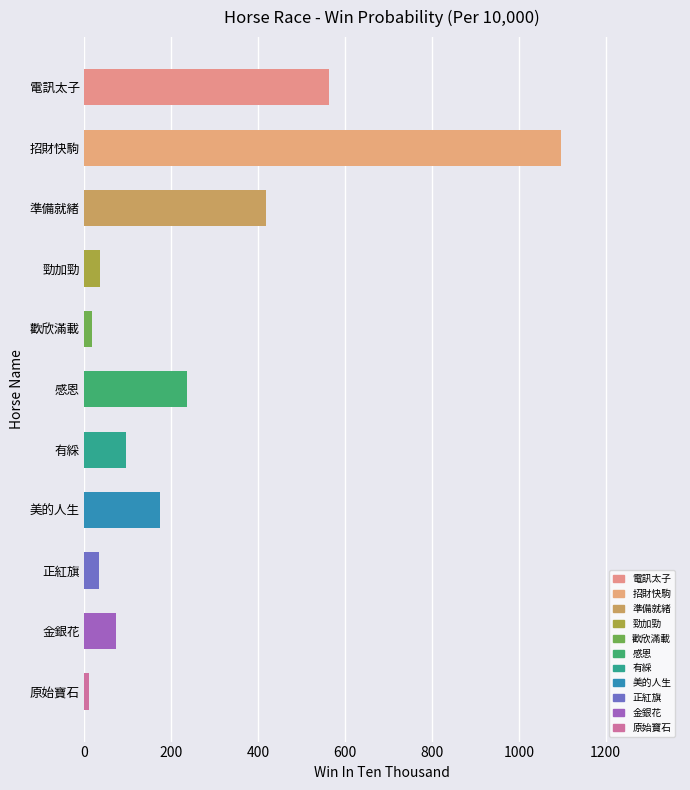

Between 感恩 and 勁加勁, which is larger?

感恩